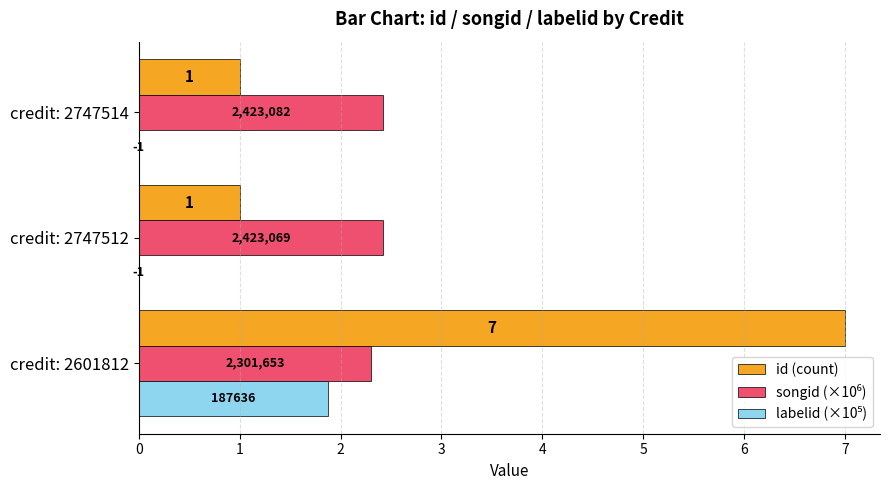

How many distinct data groups are displayed?

3